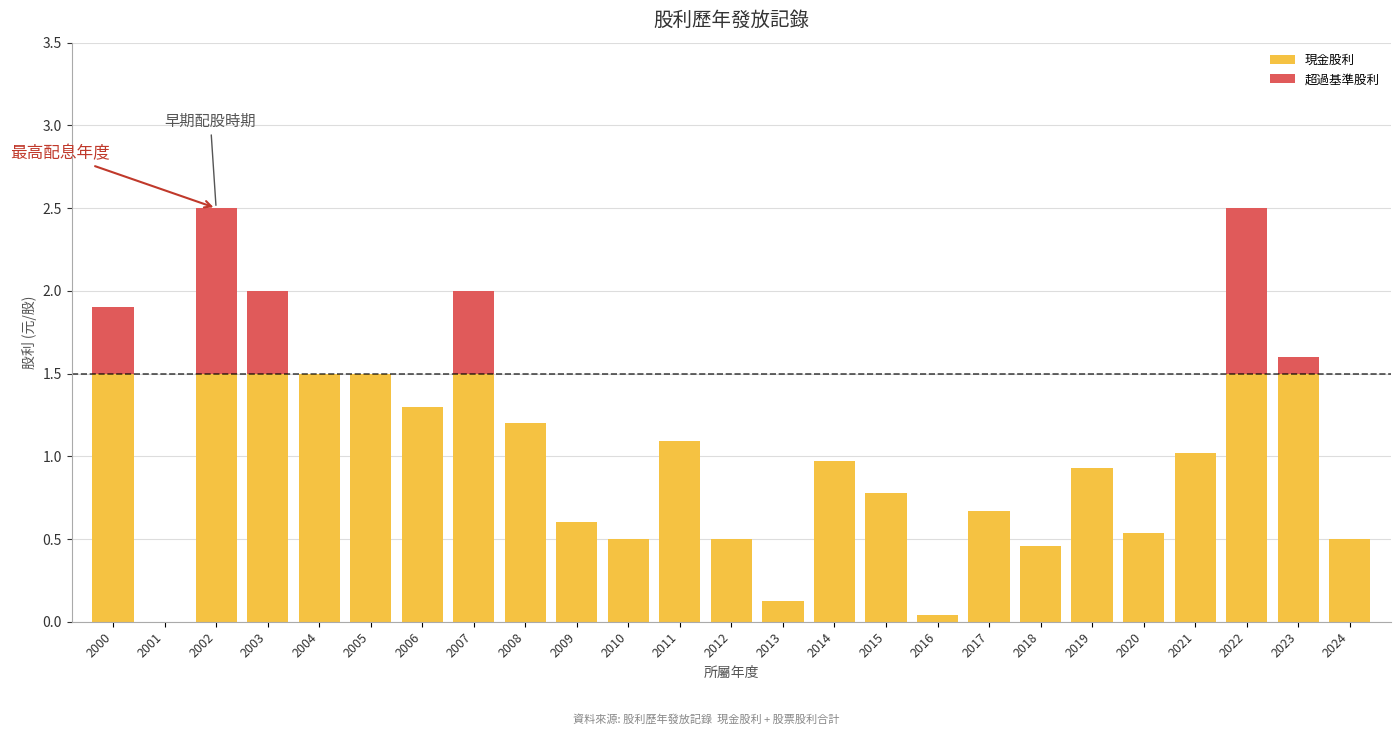

Is it true that 現金股利 equals 0.6 at 2005?

False